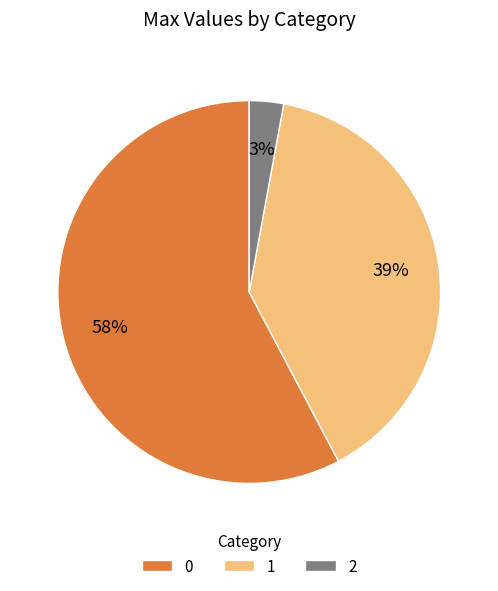

Is the sum of 0 and 1 greater than half?

Yes